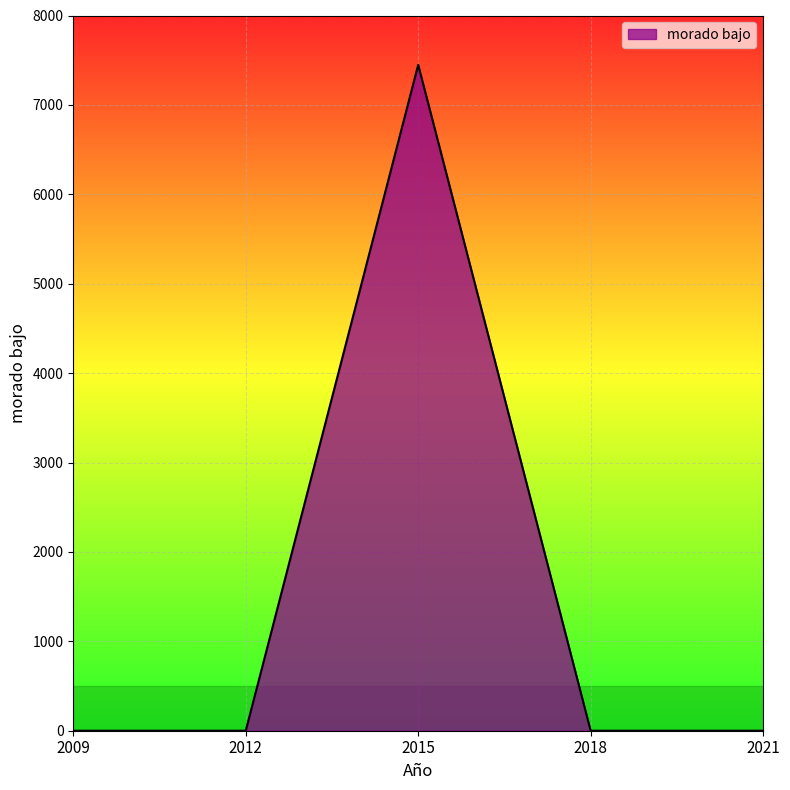

The chart shows a value of 0 at 2009. True or false?

True